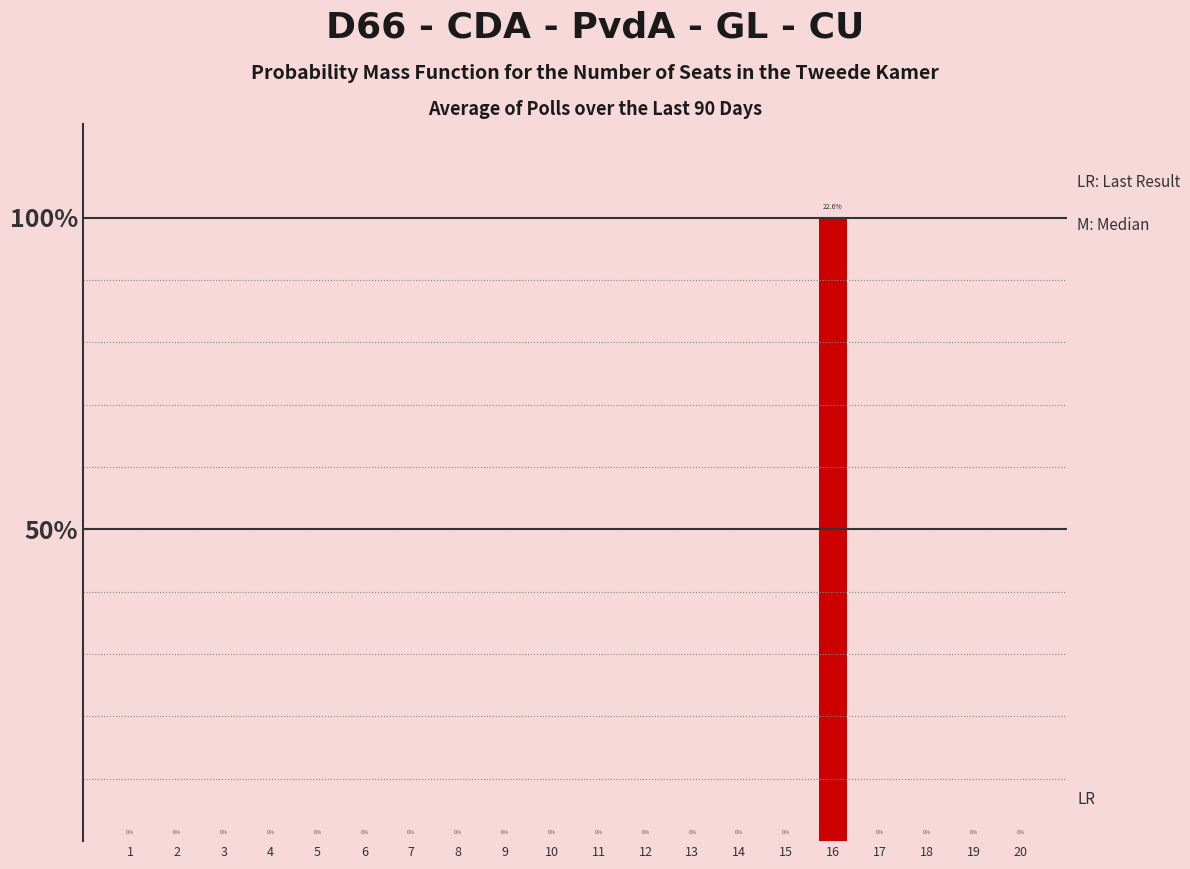

The chart shows a value of 0 at 9. True or false?

True